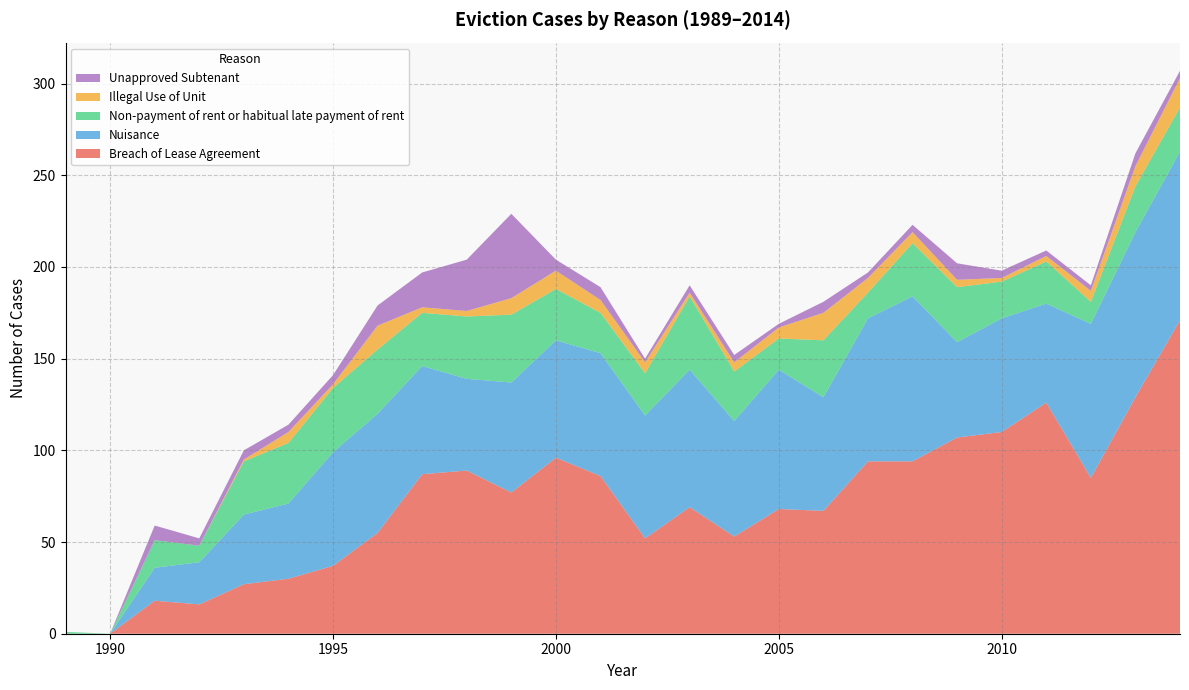

Reading left to right, list all the values displayed in this chart.

Breach of Lease Agreement: 1989=0	1990=0	1991=18	1992=16	1993=27	1994=30	1995=37	1996=55	1997=87	1998=89	1999=77	2000=96	2001=86	2002=52	2003=69	2004=53	2005=68	2006=67	2007=94	2008=94	2009=107	2010=110	2011=126	2012=85	2013=129	2014=171
Nuisance: 1989=0	1990=0	1991=18	1992=23	1993=38	1994=41	1995=62	1996=65	1997=59	1998=50	1999=60	2000=64	2001=67	2002=67	2003=75	2004=63	2005=76	2006=62	2007=78	2008=90	2009=52	2010=62	2011=54	2012=84	2013=90	2014=92
Non-payment of rent or habitual late payment of rent: 1989=1	1990=0	1991=15	1992=9	1993=29	1994=33	1995=35	1996=35	1997=29	1998=34	1999=37	2000=28	2001=22	2002=23	2003=40	2004=27	2005=17	2006=31	2007=14	2008=29	2009=30	2010=20	2011=23	2012=12	2013=25	2014=24
Illegal Use of Unit: 1989=0	1990=0	1991=0	1992=0	1993=1	1994=6	1995=2	1996=13	1997=3	1998=3	1999=9	2000=10	2001=7	2002=6	2003=2	2004=5	2005=6	2006=15	2007=8	2008=6	2009=4	2010=2	2011=3	2012=6	2013=11	2014=16
Unapproved Subtenant: 1989=0	1990=0	1991=8	1992=4	1993=5	1994=4	1995=5	1996=11	1997=19	1998=28	1999=46	2000=6	2001=7	2002=2	2003=4	2004=4	2005=2	2006=6	2007=3	2008=4	2009=9	2010=4	2011=3	2012=3	2013=7	2014=4